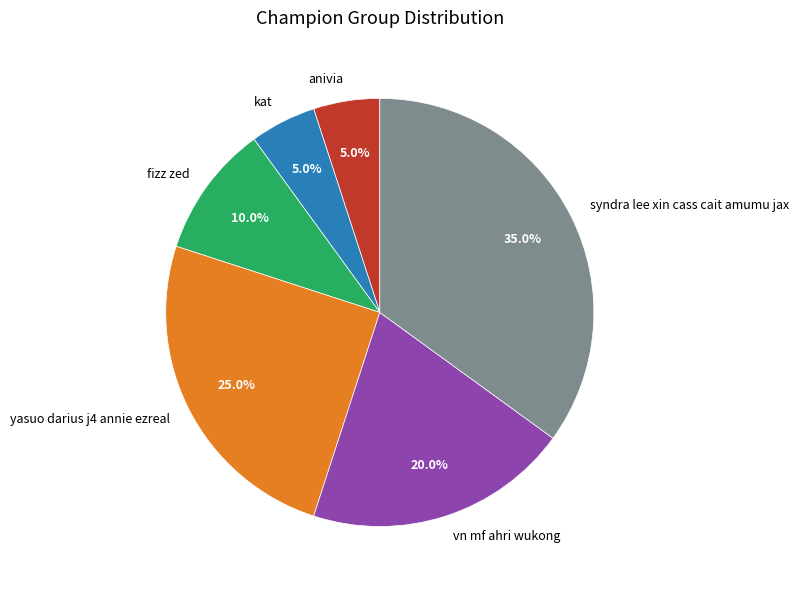

To the nearest percent, what is the difference between the vn mf ahri wukong and anivia slice percentages?

15%